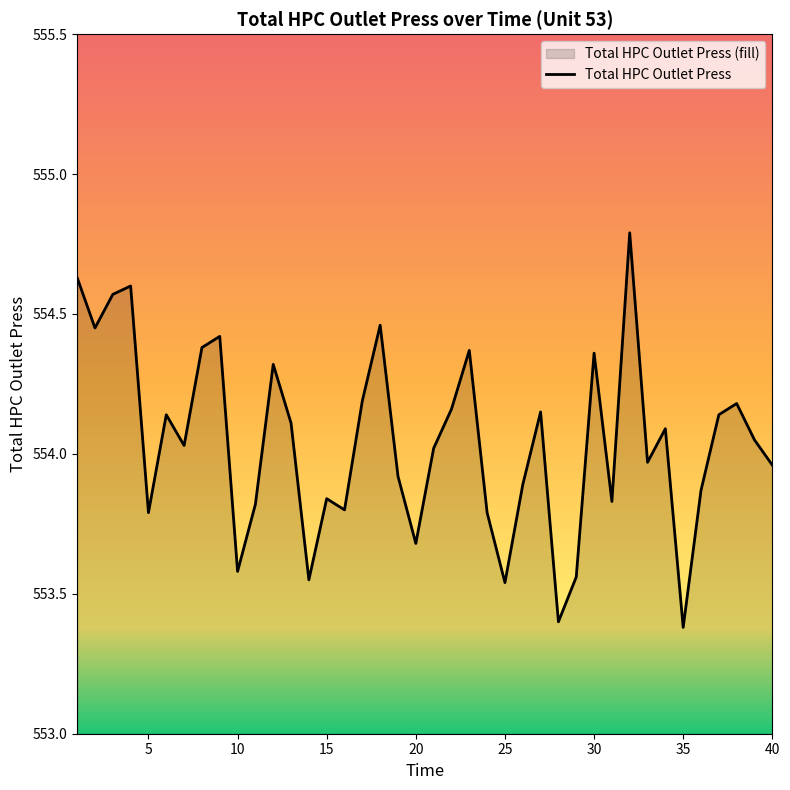

What is the value of the 17th point from the left?

554.2